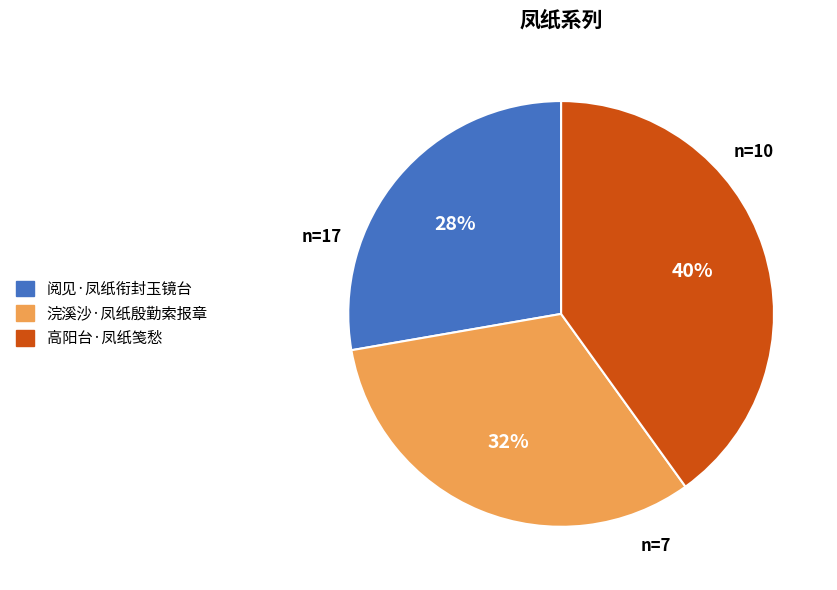

Which category has the smallest portion of the pie?

阅见·凤纸衔封玉镜台